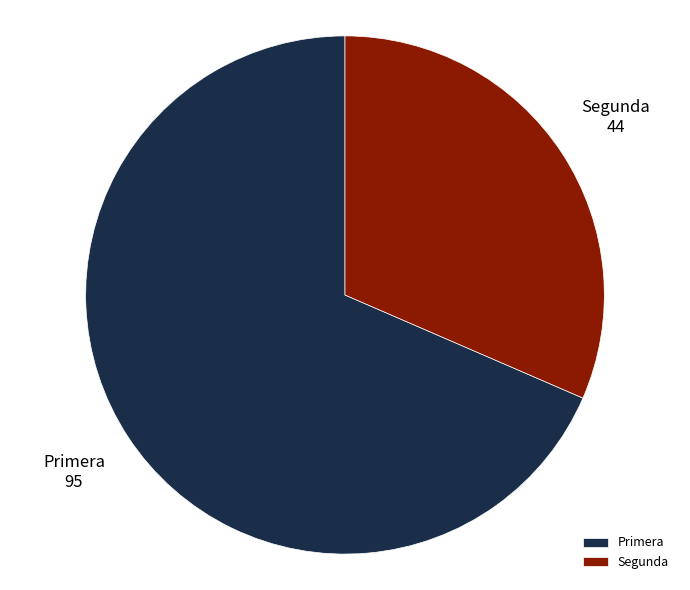

What is the ratio of the value at Segunda to the value at Primera?

0.5